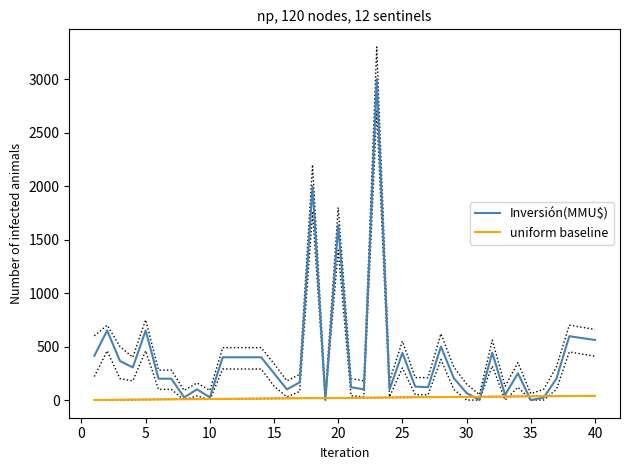

The value of uniform baseline at 10 is 10. True or false?

True